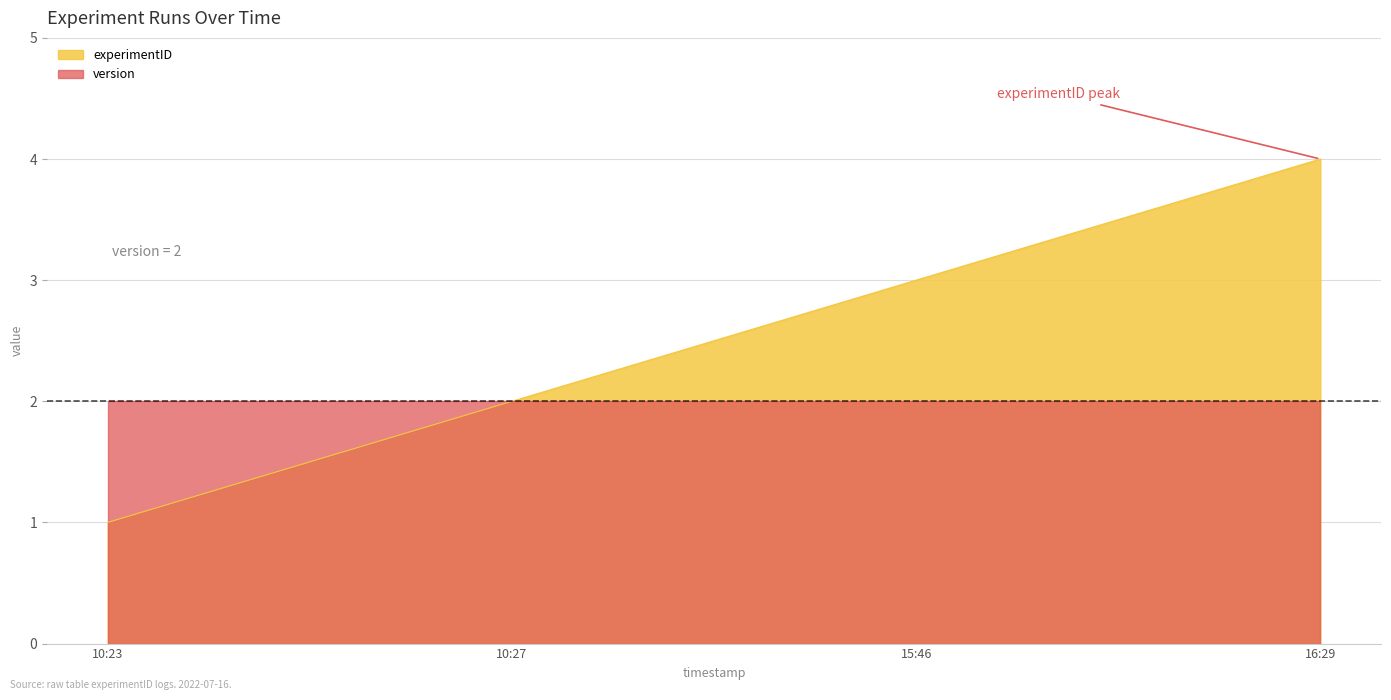

Which series has the largest total across all categories?

experimentID